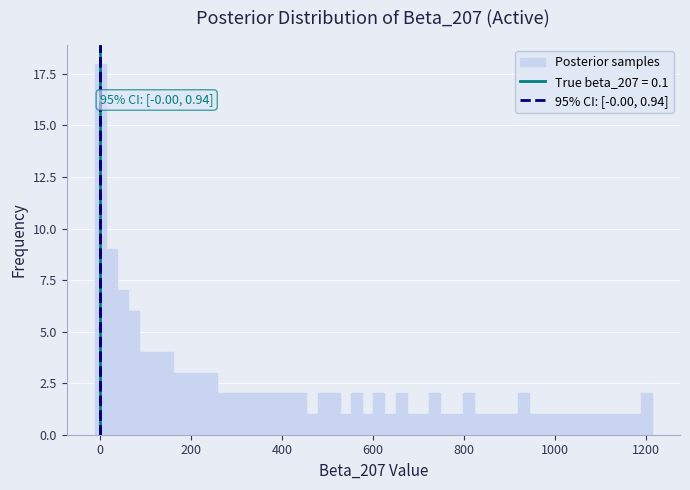

Around what value on the x-axis is the tallest bar? Give the approximate position of its centre, as read against the axis.

0